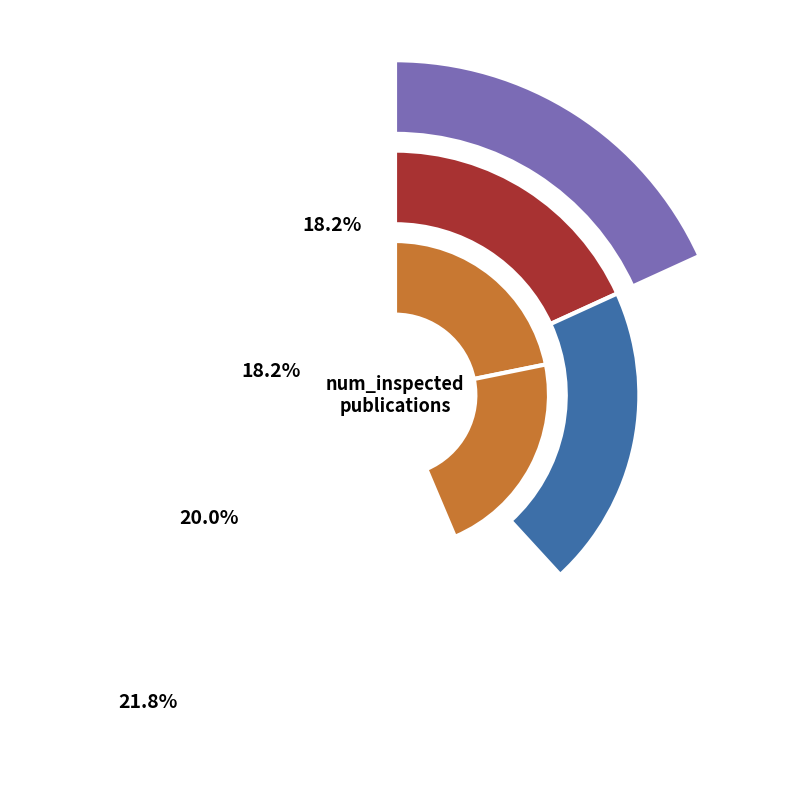

Is there any slice that represents more than half of the pie?

No